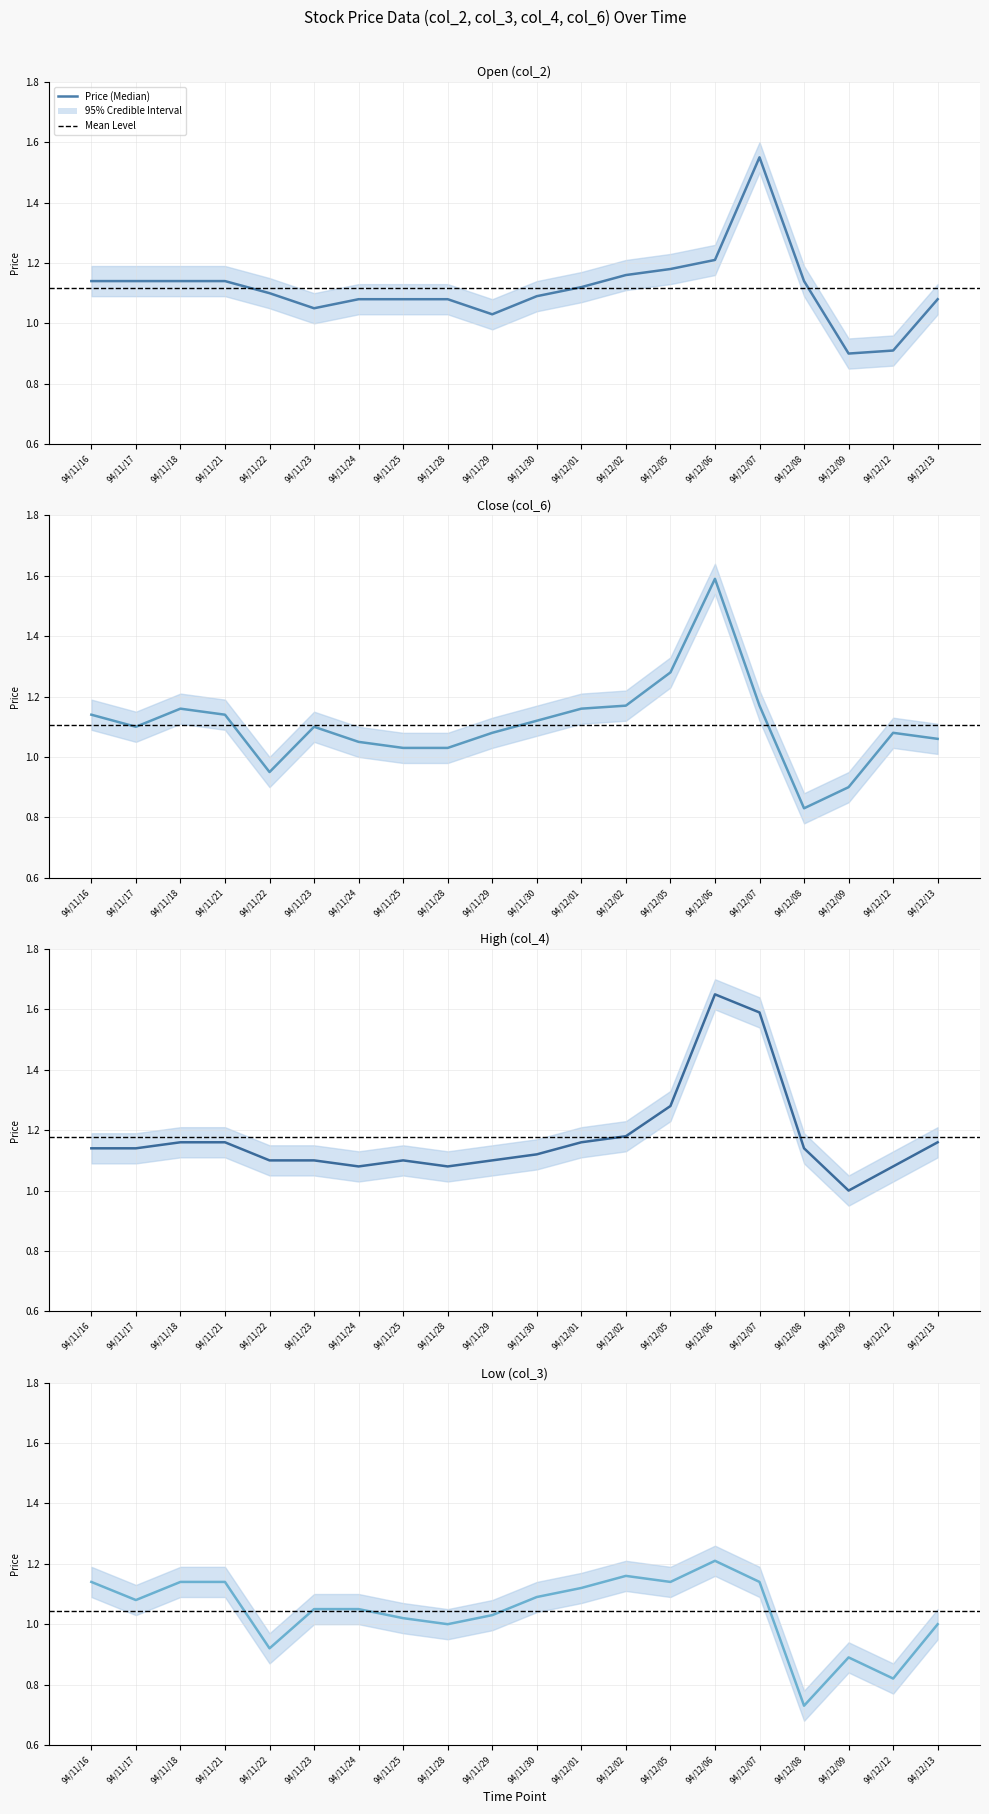

The value of Open (col_2) at 94/11/30 is 0.4. True or false?

False